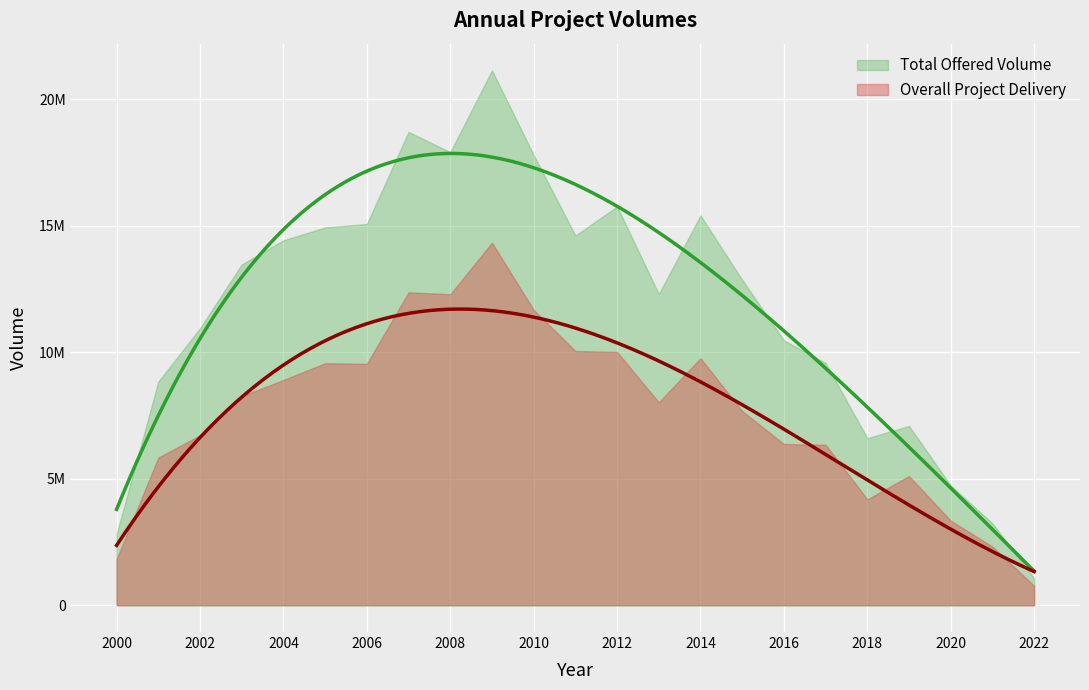

True or false: Total Offered Volume and Overall Project Delivery cross at least once.

False